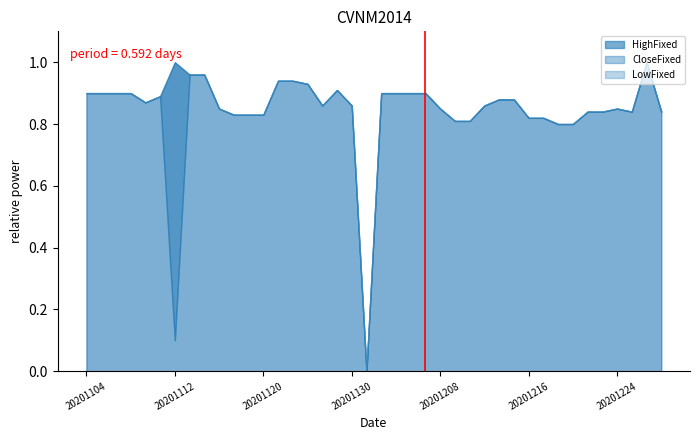

Reading right to left, transcribe all the data shown in this chart.

CloseFixed: 0.8	1.0	0.8	0.8	0.8	0.8	0.8	0.8	0.8	0.8	0.9	0.9	0.9	0.8	0.8	0.8	0.9	0.9	0.9	0.9	0.0	0.9	0.9	0.9	0.9	0.9	0.9	0.8	0.8	0.8	0.8	1.0	1.0	1.0	0.9	0.9	0.9	0.9	0.9	0.9
HighFixed: 0.8	1.0	0.8	0.8	0.8	0.8	0.8	0.8	0.8	0.8	0.9	0.9	0.9	0.8	0.8	0.8	0.9	0.9	0.9	0.9	0.0	0.9	0.9	0.9	0.9	0.9	0.9	0.8	0.8	0.8	0.8	1.0	1.0	1.0	0.9	0.9	0.9	0.9	0.9	0.9
LowFixed: 0.8	1.0	0.8	0.8	0.8	0.8	0.8	0.8	0.8	0.8	0.9	0.9	0.9	0.8	0.8	0.8	0.9	0.9	0.9	0.9	0.0	0.9	0.9	0.9	0.9	0.9	0.9	0.8	0.8	0.8	0.8	1.0	1.0	0.1	0.9	0.9	0.9	0.9	0.9	0.9